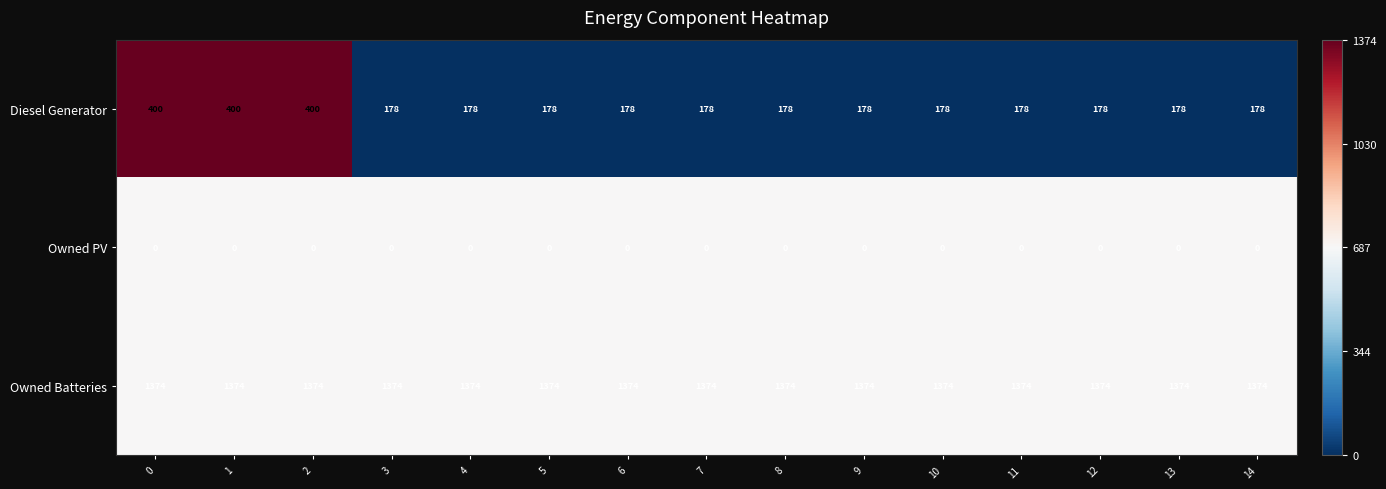

What is the spread (max minus min) of values at 1?

1374